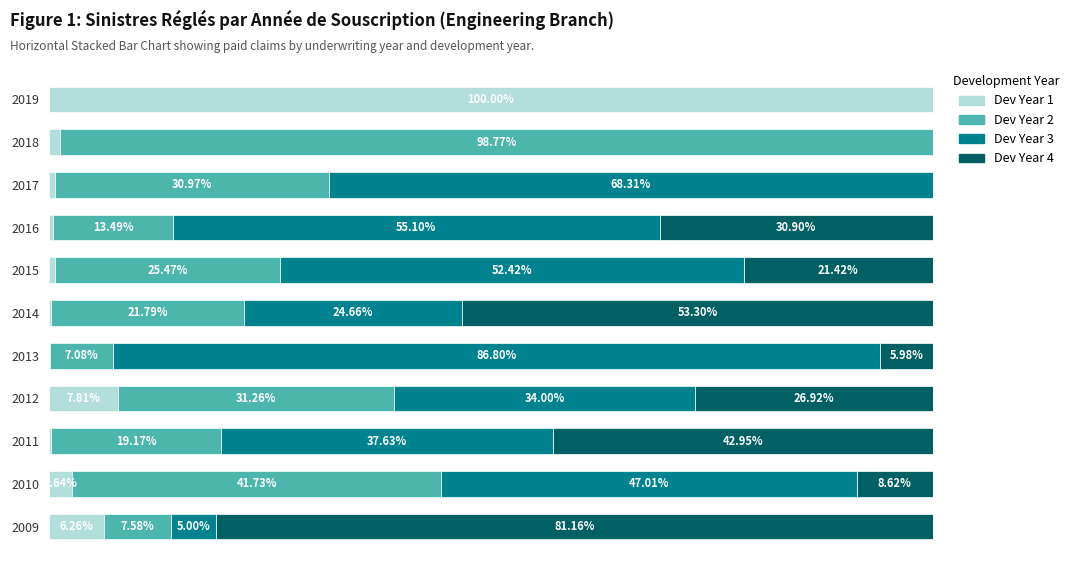

What are all the series names shown in the legend?

Dev Year 1, Dev Year 2, Dev Year 3, Dev Year 4